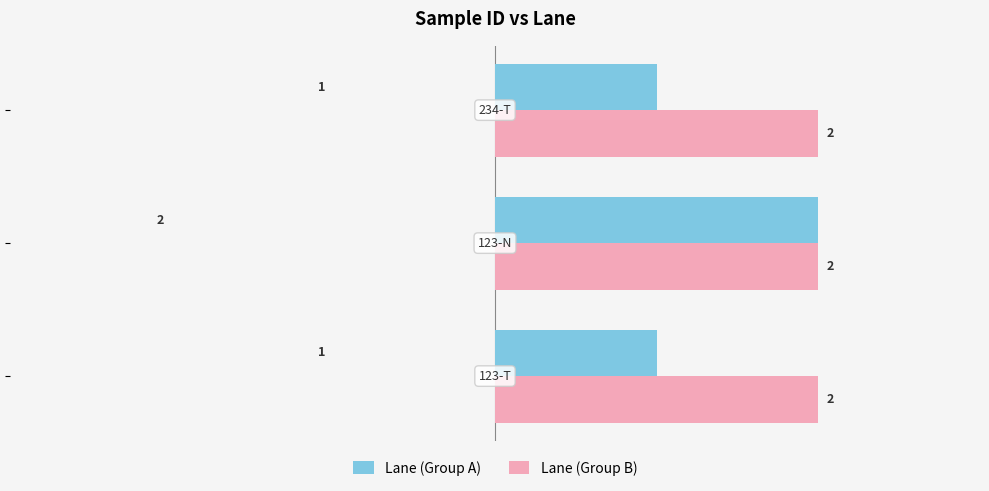

How many series are shown in this chart?

2